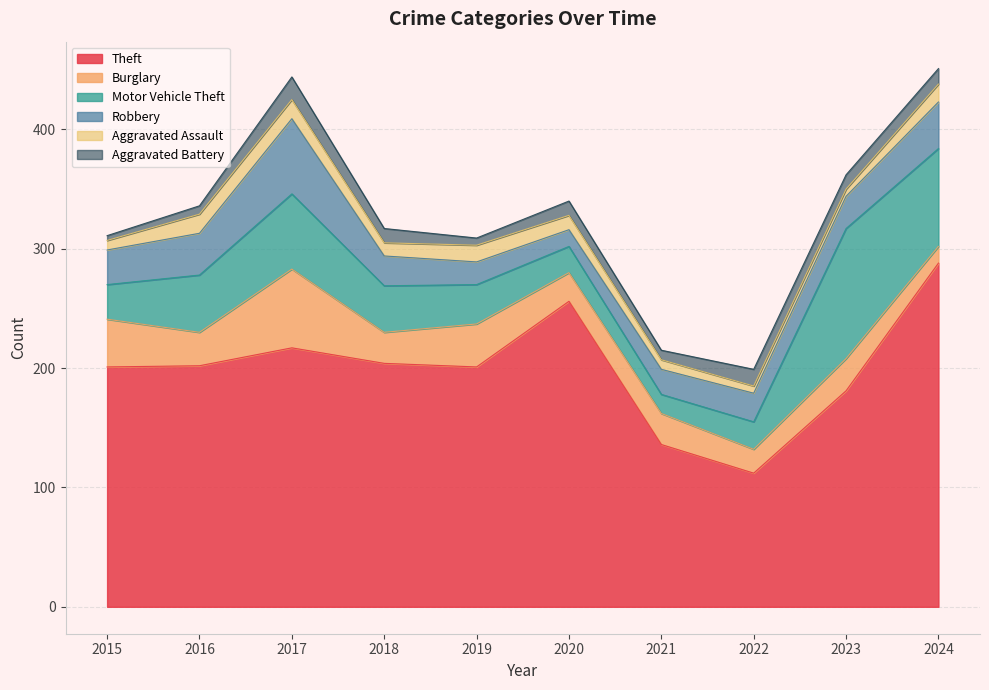

What is the value of the Motor Vehicle Theft point at the 6th from the left?

22